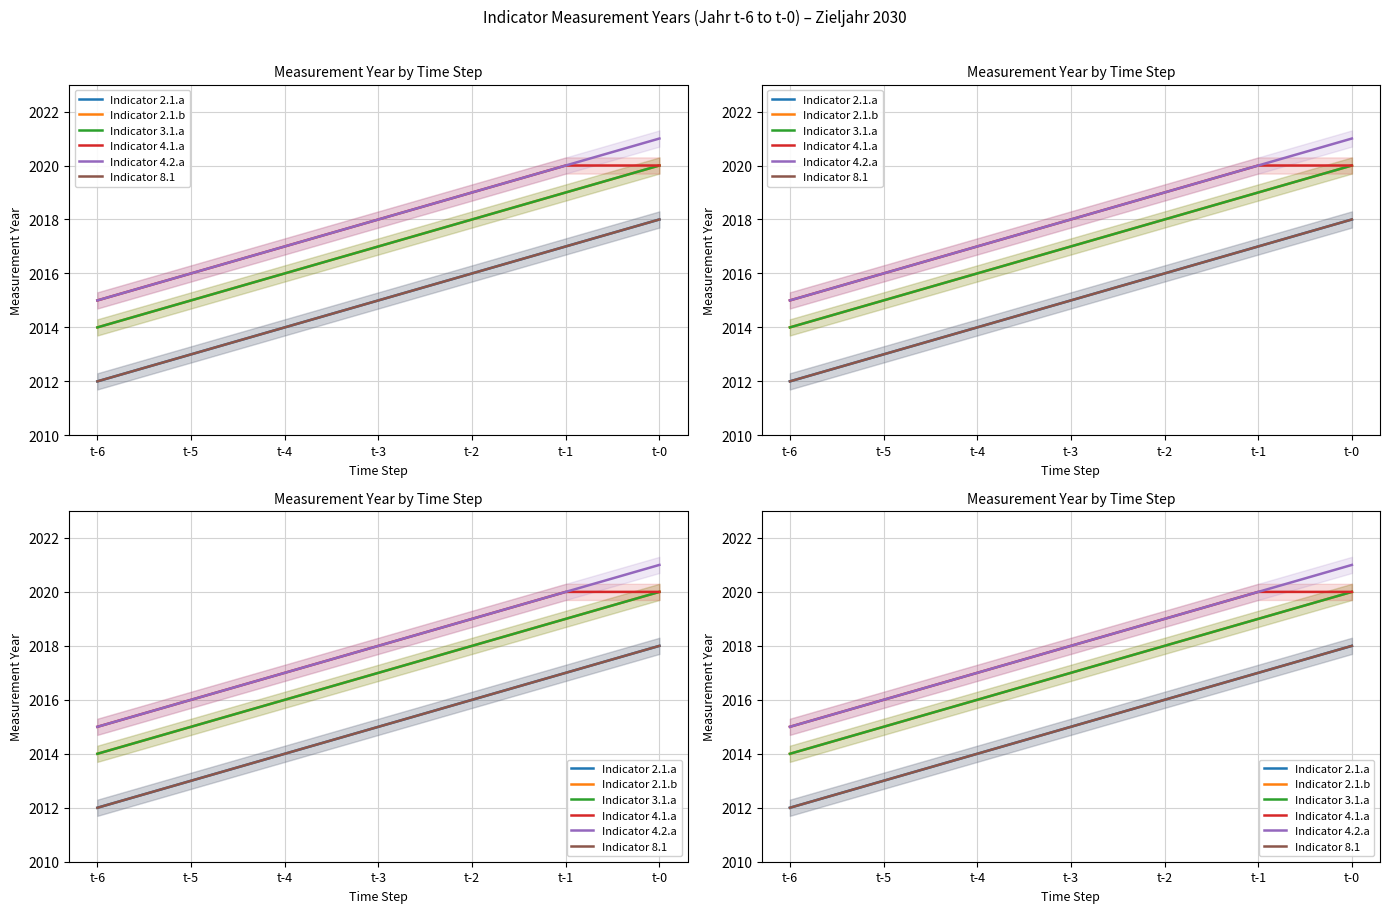

Is this an area chart (filled region under the line)?

No